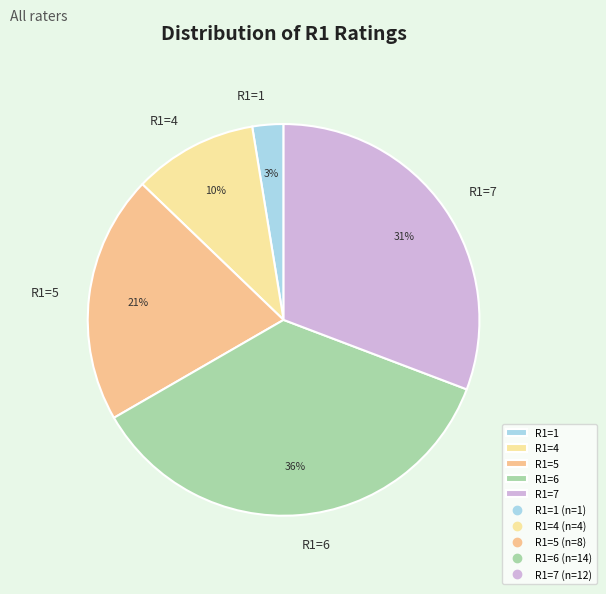

What is the smallest slice in the pie chart?

R1=1